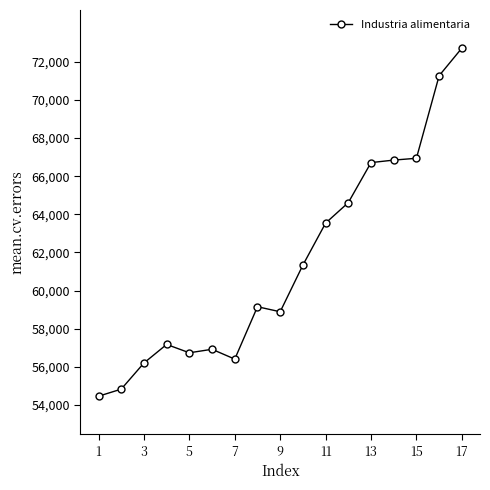

How many lines are shown in the chart?

1